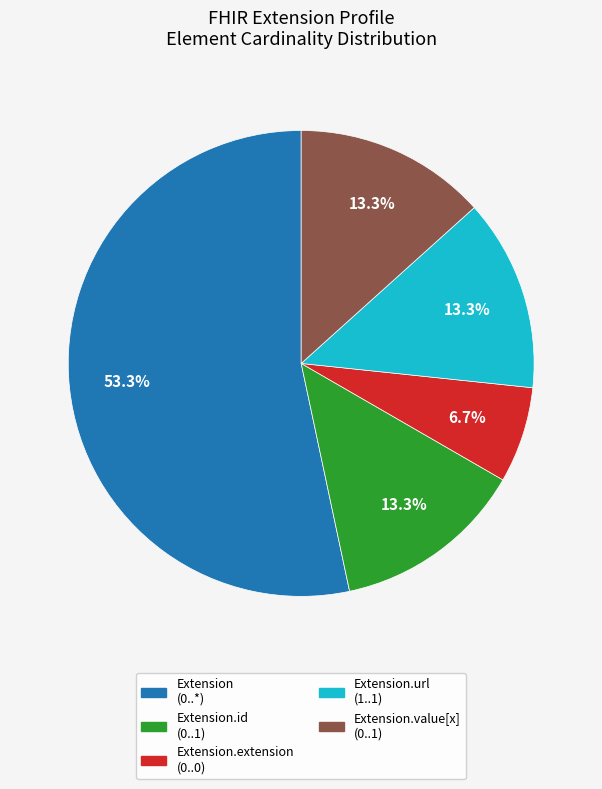

Is there any slice that represents more than half of the pie?

Yes